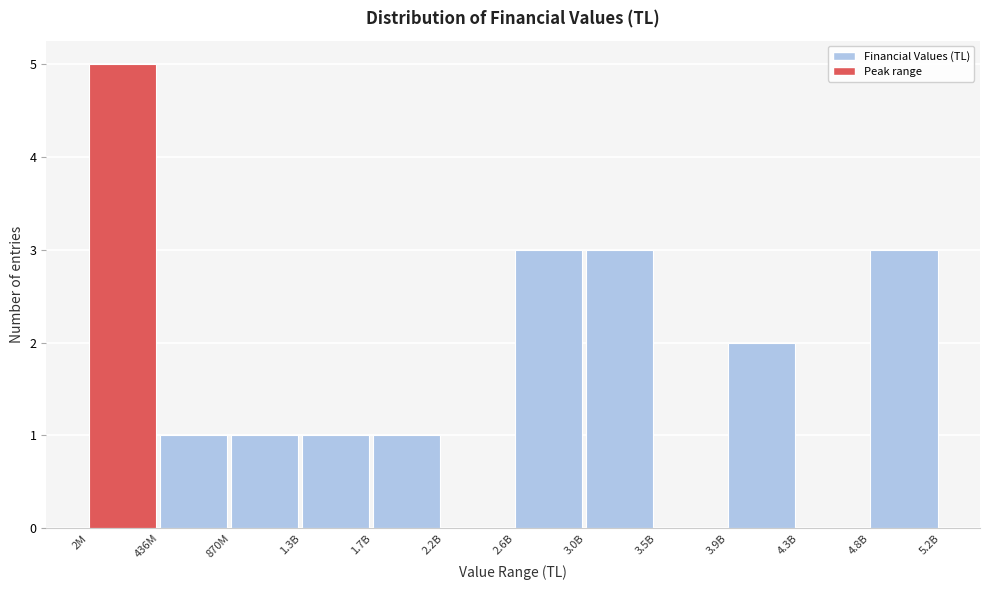

Reading right to left, transcribe all the data shown in this chart.

4.8B=3	4.3B=0	3.9B=2	3.5B=0	3.0B=3	2.6B=3	2.2B=0	1.7B=1	1.3B=1	870M=1	436M=1	2M=5